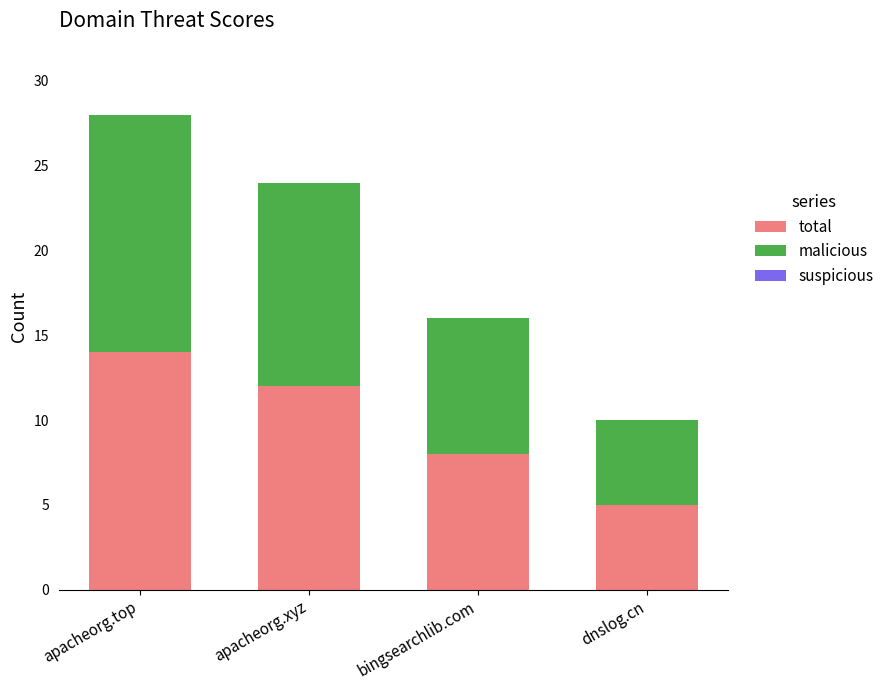

Which category has the lowest value in the total series?

dnslog.cn